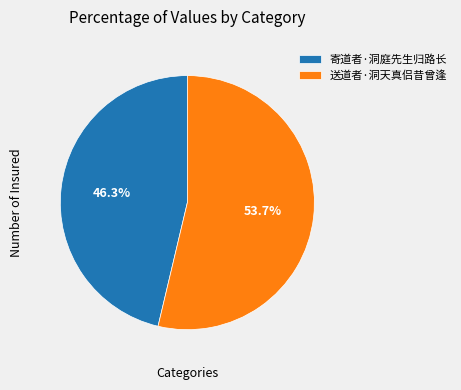

Which slice is the largest?

送道者·洞天真侣昔曾逢